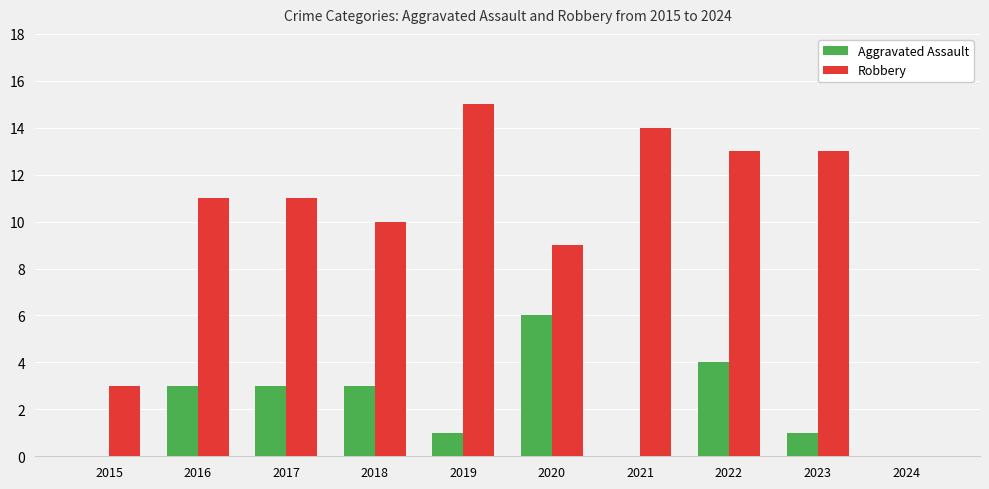

Count the number of data series in this chart.

2